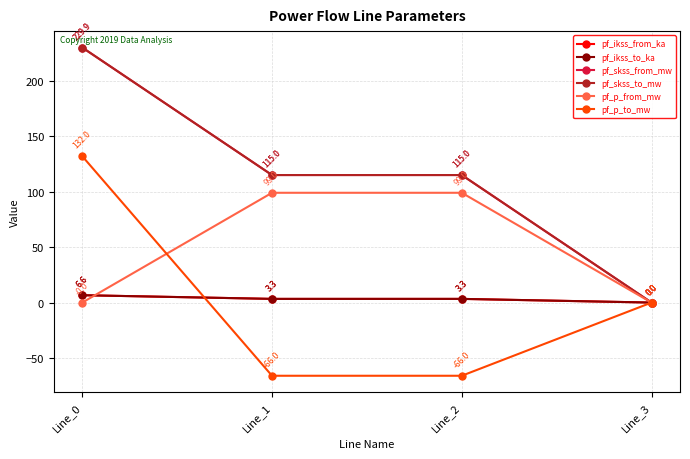

Reading right to left, what are all the values shown in this chart?

pf_ikss_from_ka: Line_3=0.0	Line_2=3.3	Line_1=3.3	Line_0=6.6
pf_ikss_to_ka: Line_3=0.0	Line_2=3.3	Line_1=3.3	Line_0=6.6
pf_skss_from_mw: Line_3=0.0	Line_2=115.0	Line_1=115.0	Line_0=229.9
pf_skss_to_mw: Line_3=0.0	Line_2=115.0	Line_1=115.0	Line_0=229.9
pf_p_from_mw: Line_3=0.0	Line_2=99.0	Line_1=99.0	Line_0=-0.0
pf_p_to_mw: Line_3=0.0	Line_2=-66.0	Line_1=-66.0	Line_0=132.0